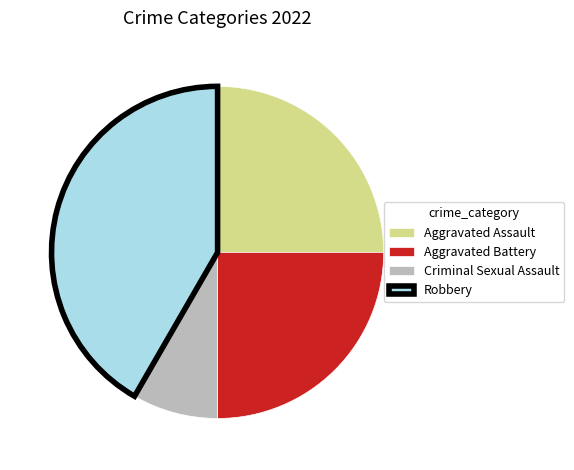

The Robbery slice represents 42% of the pie. True or false?

True